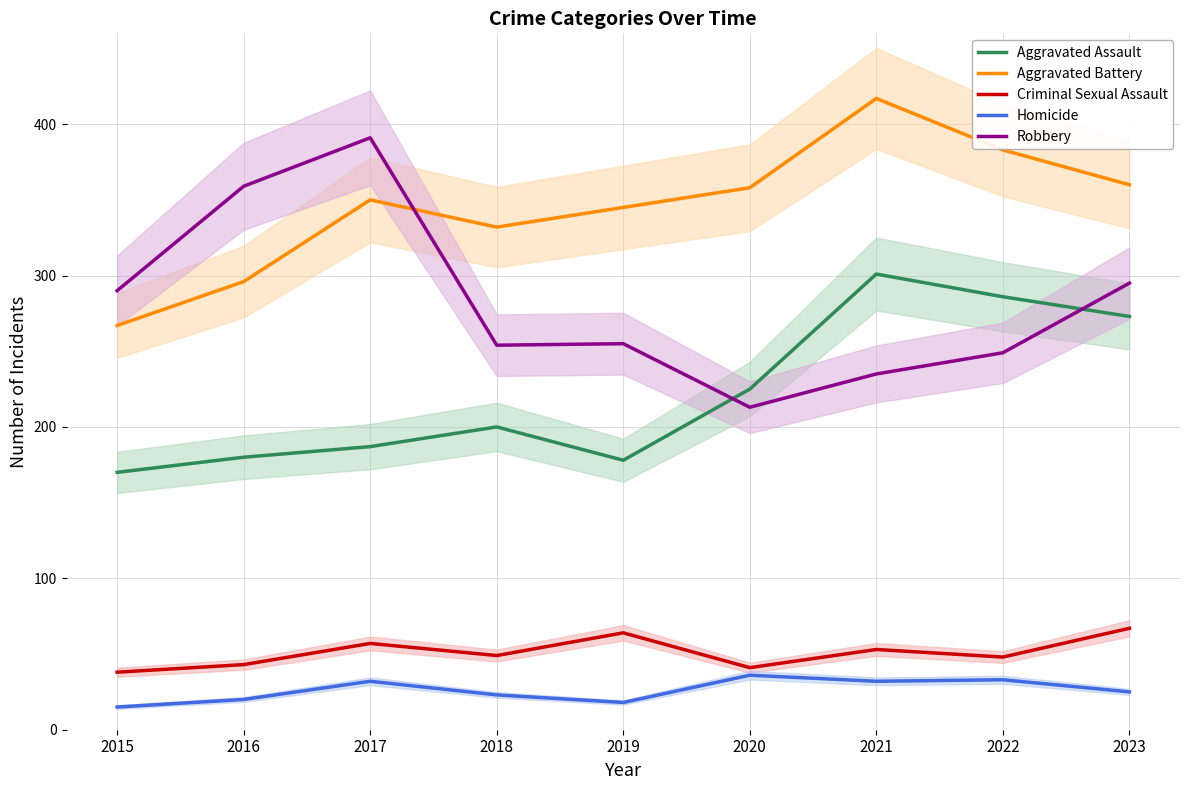

Reading left to right, extract all data points from this chart.

Aggravated Assault: 2015=170	2016=180	2017=187	2018=200	2019=178	2020=225	2021=301	2022=286	2023=273
Aggravated Battery: 2015=267	2016=296	2017=350	2018=332	2019=345	2020=358	2021=417	2022=383	2023=360
Criminal Sexual Assault: 2015=38	2016=43	2017=57	2018=49	2019=64	2020=41	2021=53	2022=48	2023=67
Homicide: 2015=15	2016=20	2017=32	2018=23	2019=18	2020=36	2021=32	2022=33	2023=25
Robbery: 2015=290	2016=359	2017=391	2018=254	2019=255	2020=213	2021=235	2022=249	2023=295